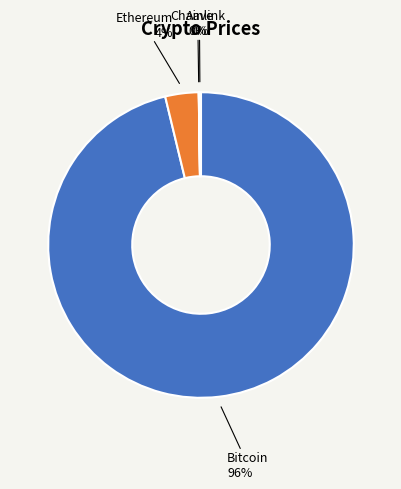

To the nearest percent, what is the average slice percentage?

25%